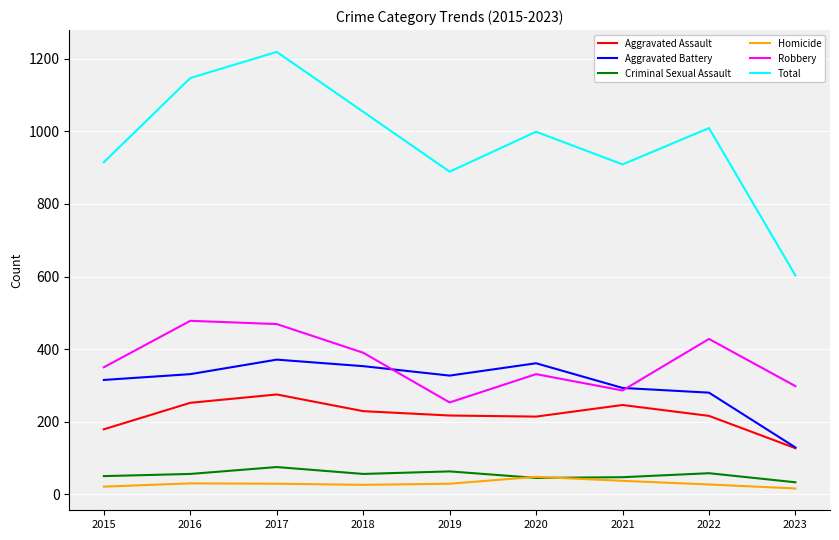

The value of Criminal Sexual Assault at 2016 is 101. True or false?

False